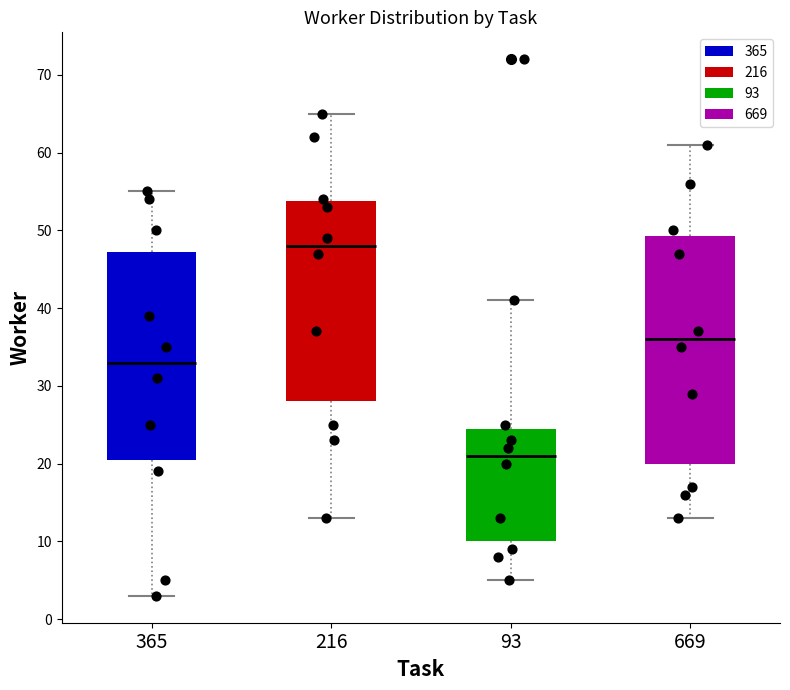

Reading left to right, transcribe this box plot: for each box, give where its median line is, the range the box spans, and where its two whiskers end, as read against the y-axis. The values are not printed on the chart, so give them approximately, as read against the axis.

365: median 33, box 21 to 47, whiskers 3 to 55
216: median 48, box 28 to 54, whiskers 13 to 65
93: median 21, box 10 to 25, whiskers 5 to 41
669: median 36, box 20 to 49, whiskers 13 to 61